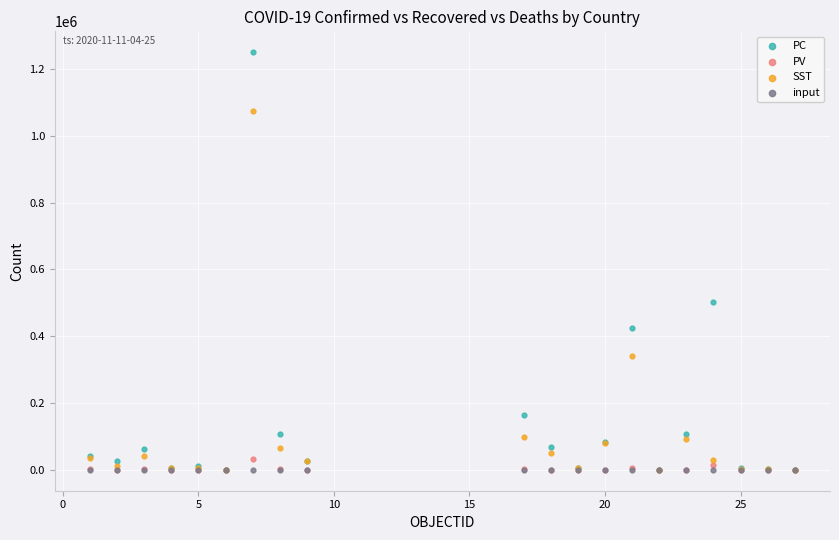

Across all series, what Y value is closest to 625249?

503182